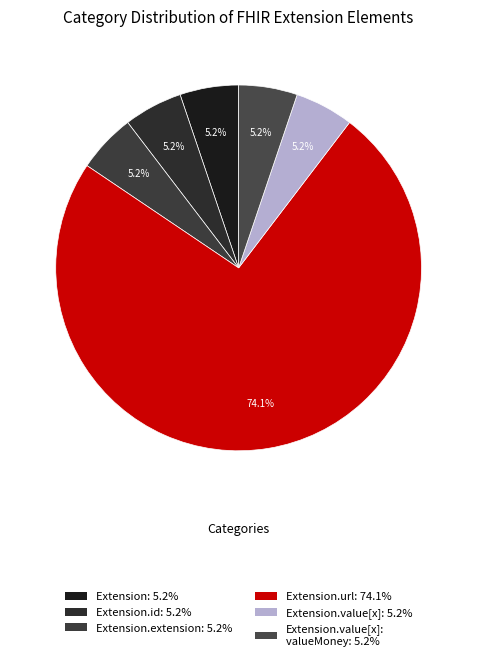

Which category has the smallest portion of the pie?

Extension